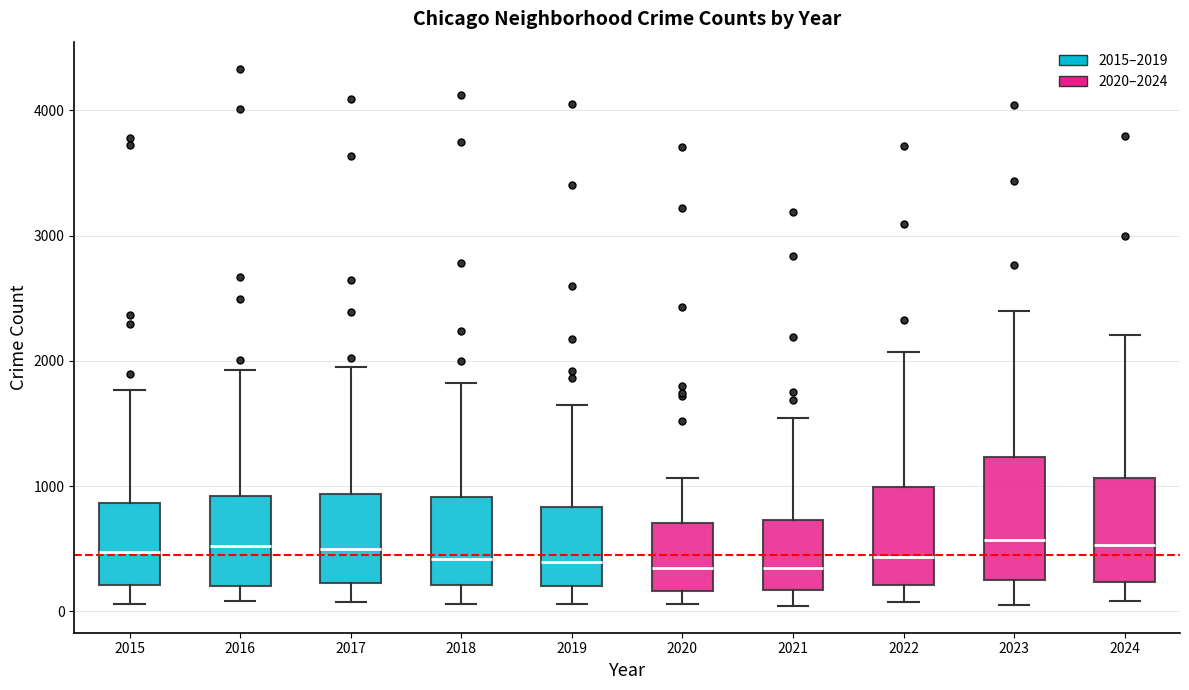

Comparing the boxes themselves (not the whiskers), which one is the tallest?

2023